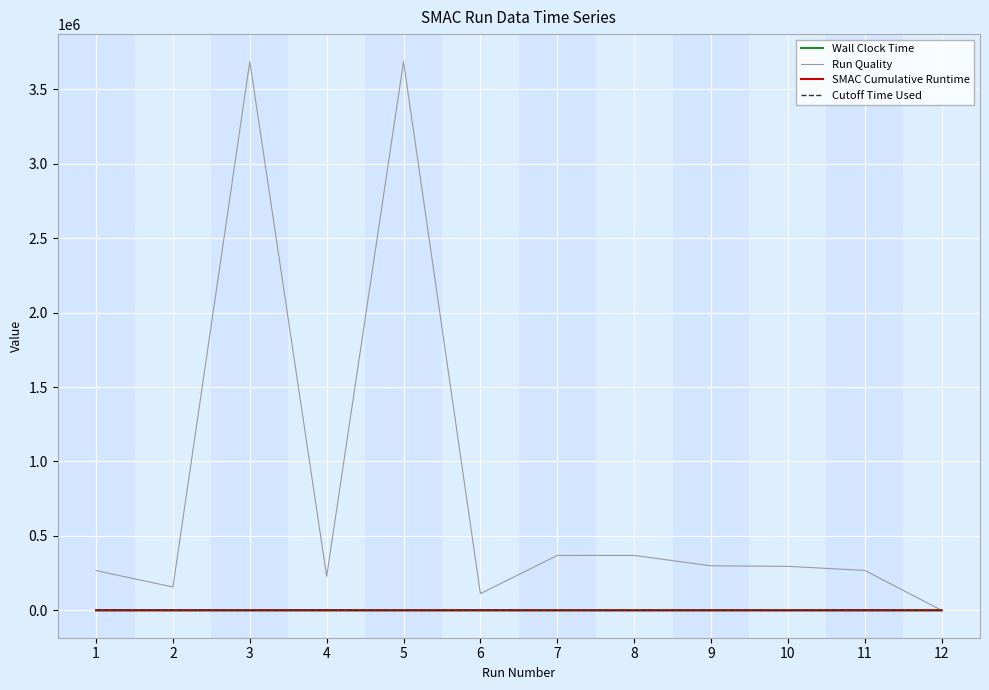

Which series has the largest total across all categories?

Run Quality